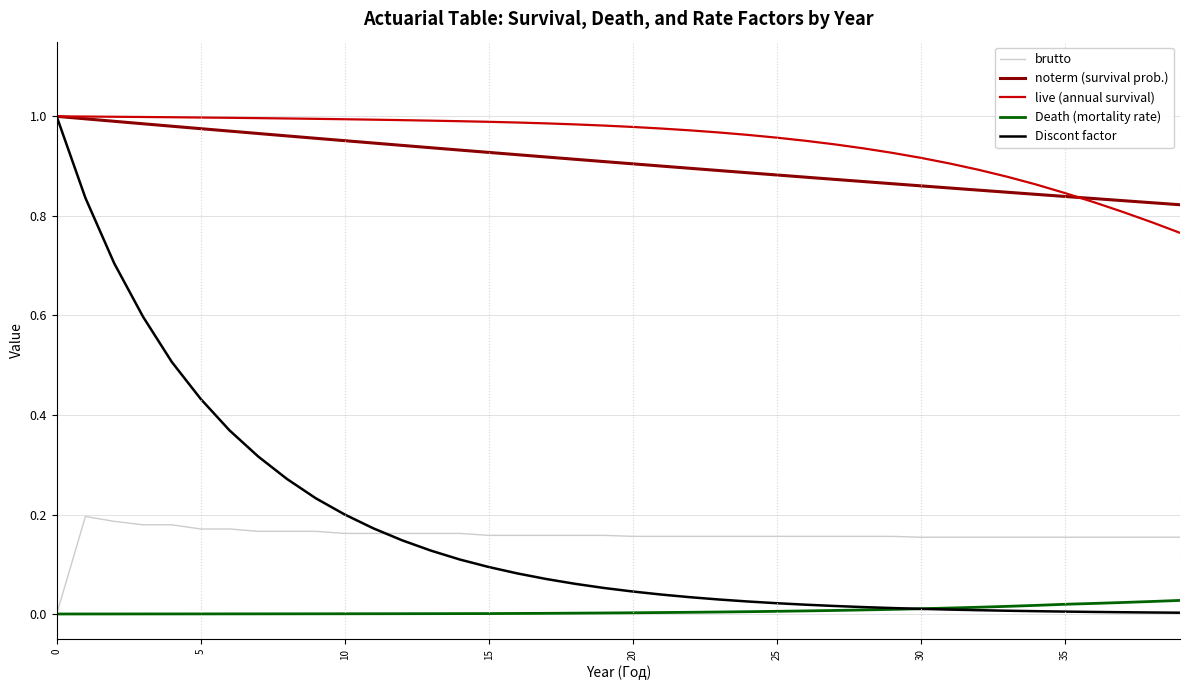

Does the chart have visible grid lines?

Yes